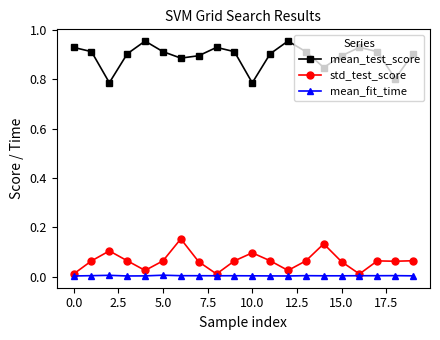

True or false: mean_fit_time has more than 0 points higher than both neighbors.

True